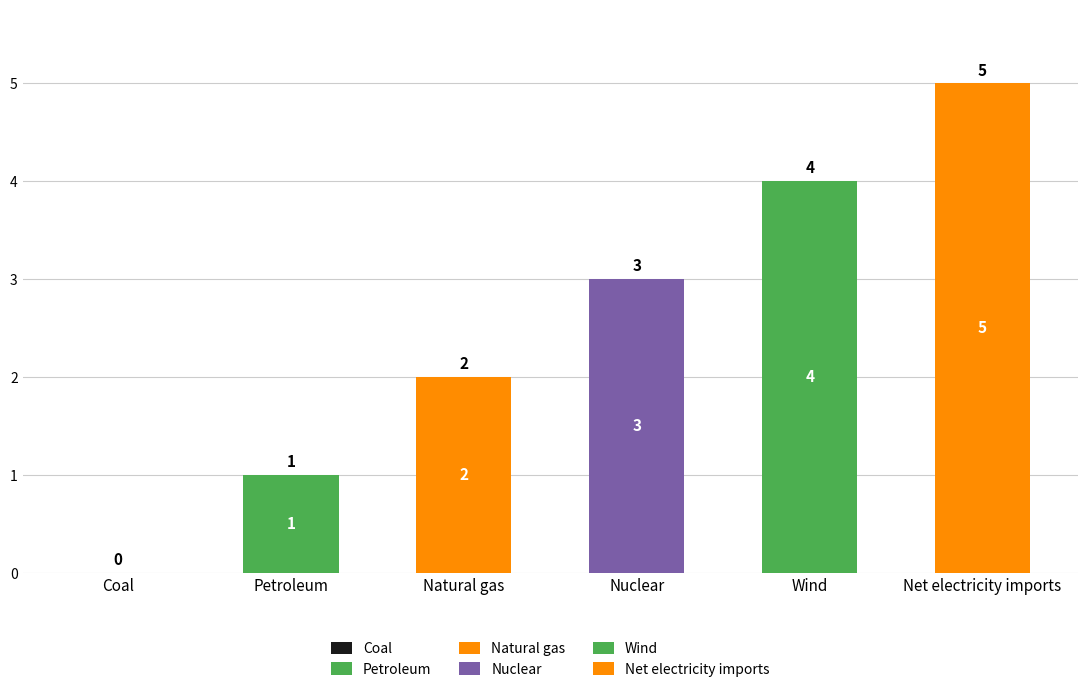

How many series are shown in this chart?

5